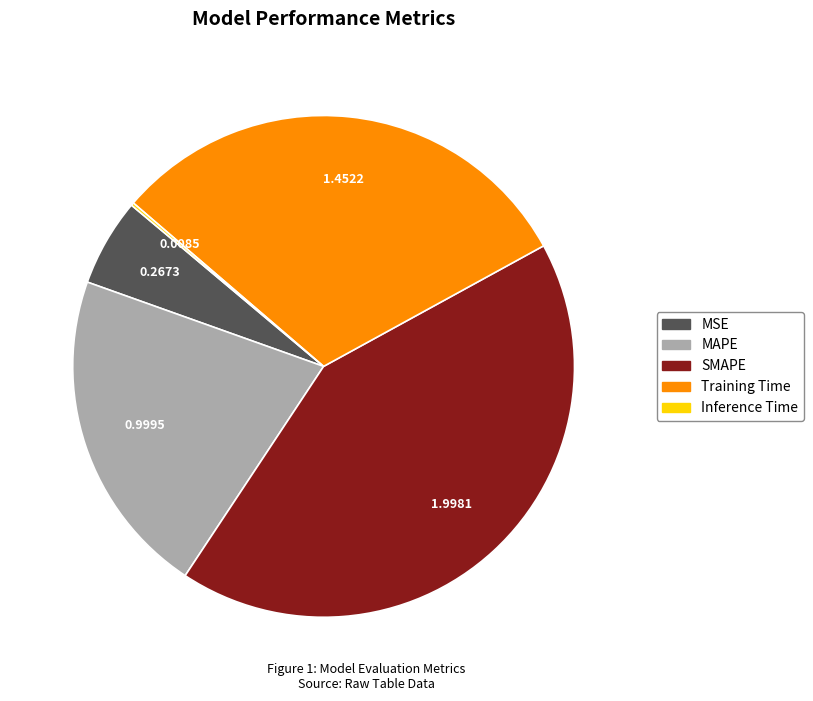

Is it true that Training Time is 45% of the pie?

False